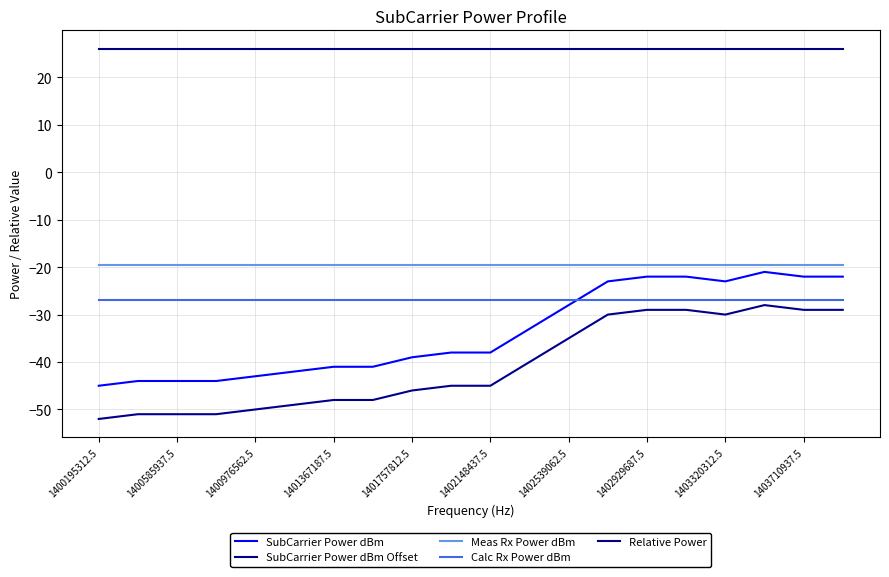

List the series in order of their peak value, highest first.

Relative Power, Meas Rx Power dBm, SubCarrier Power dBm, Calc Rx Power dBm, SubCarrier Power dBm Offset